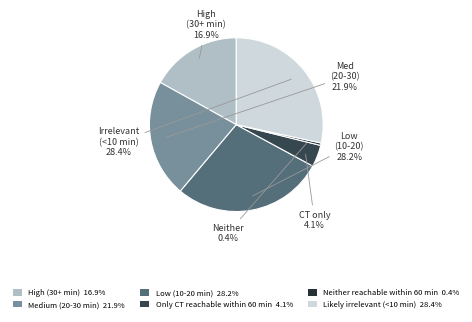

To the nearest percent, what is the average slice percentage?

17%